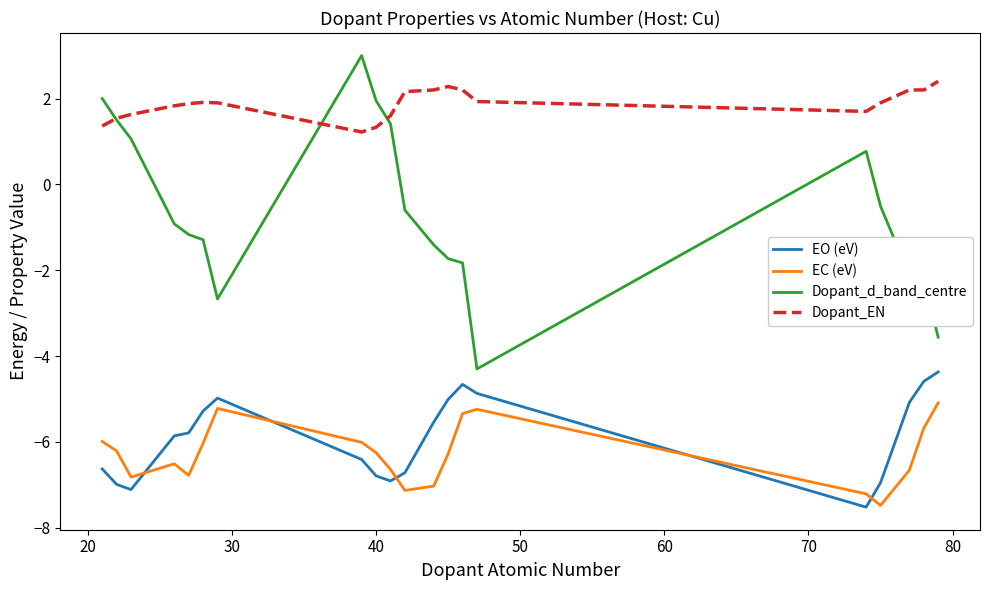

What is the sum of all Dopant_d_band_centre values?

-12.7